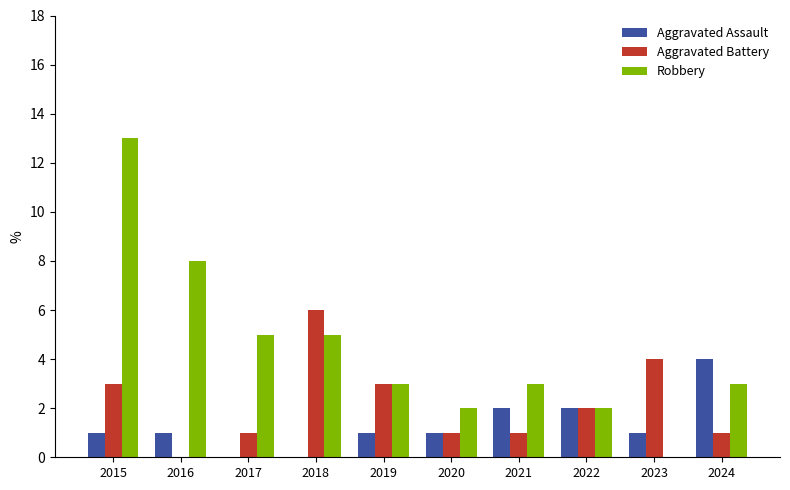

Reading left to right, list all the values displayed in this chart.

Aggravated Assault: 2015=1	2016=1	2017=0	2018=0	2019=1	2020=1	2021=2	2022=2	2023=1	2024=4
Aggravated Battery: 2015=3	2016=0	2017=1	2018=6	2019=3	2020=1	2021=1	2022=2	2023=4	2024=1
Robbery: 2015=13	2016=8	2017=5	2018=5	2019=3	2020=2	2021=3	2022=2	2023=0	2024=3